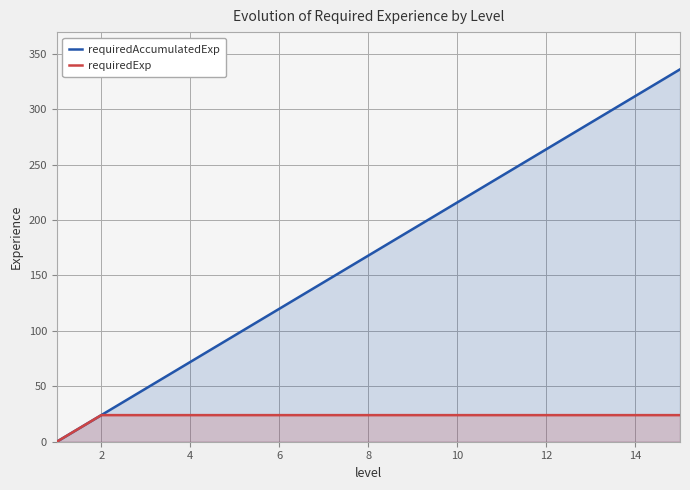

At how many categories does at least one series exceed 19?

14